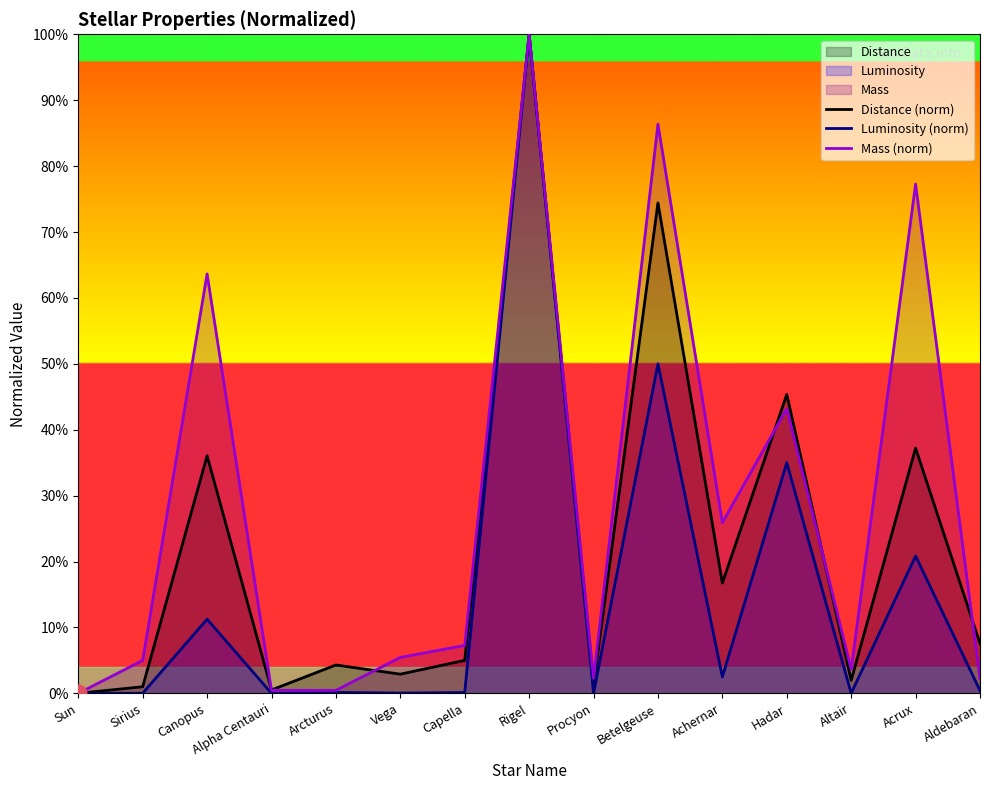

Which category has the lowest value in the Mass (norm) series?

Sun